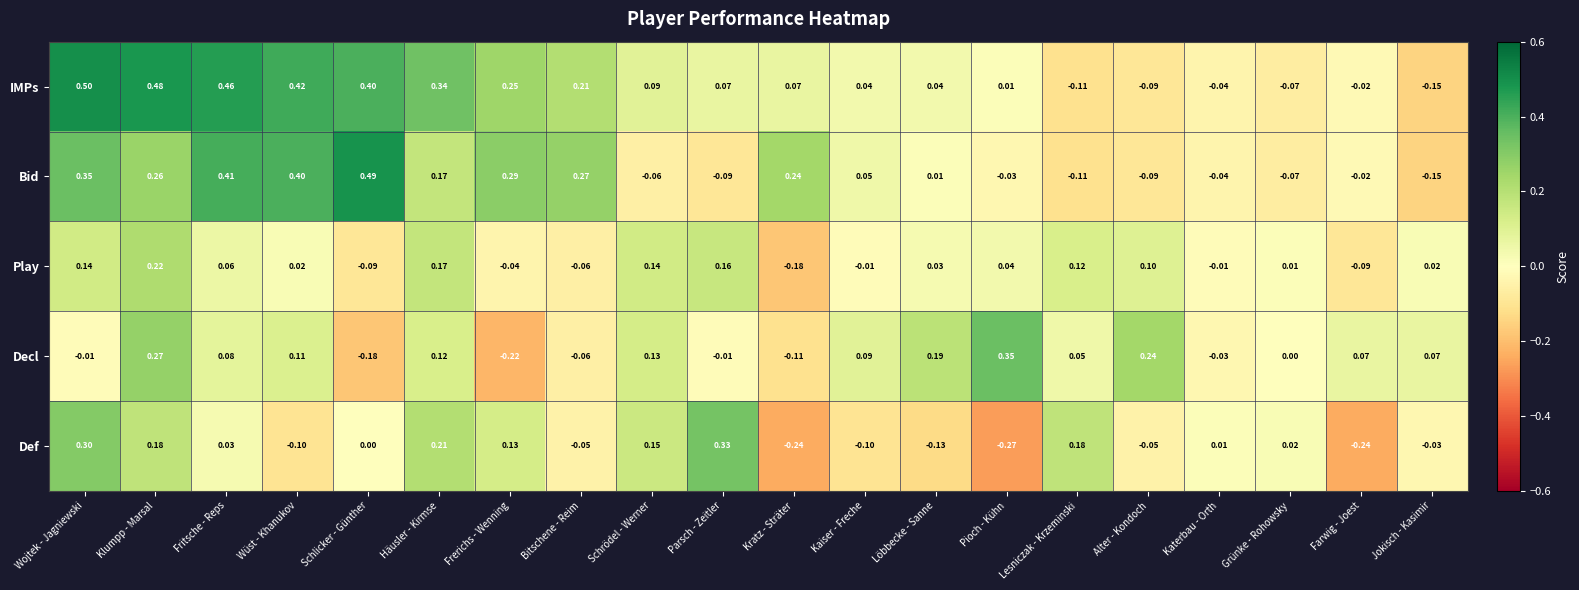

Where is Bid nearest to the value 0?

Löbbecke - Sanne